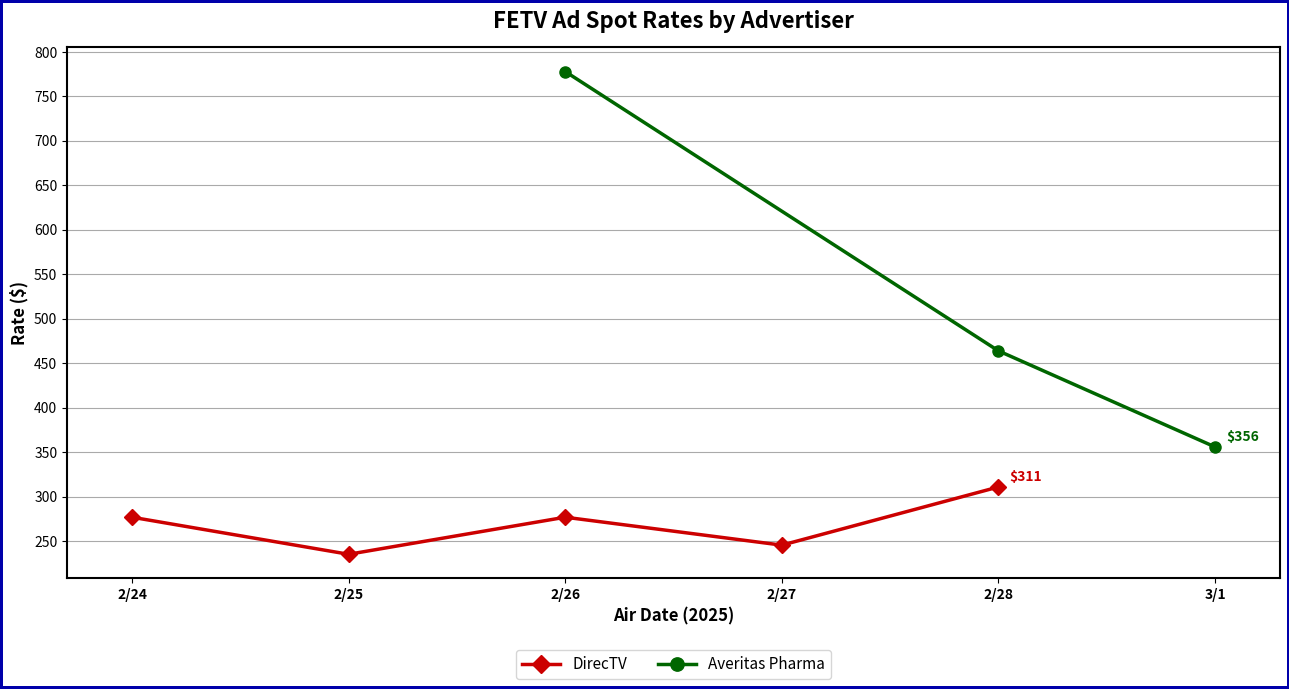

The value of Averitas Pharma at 2/26 is 468. True or false?

False